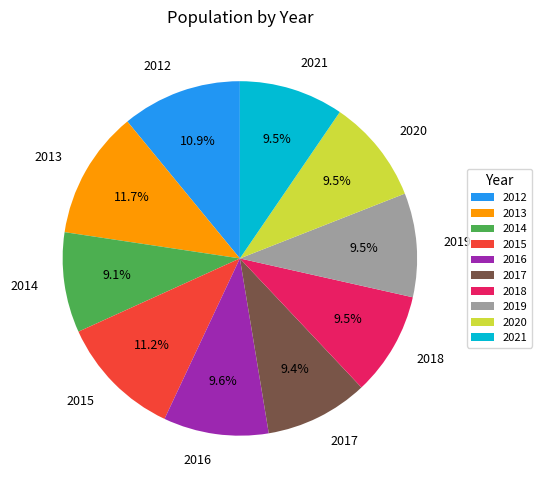

Which has a higher value, 2018 or 2013?

2013